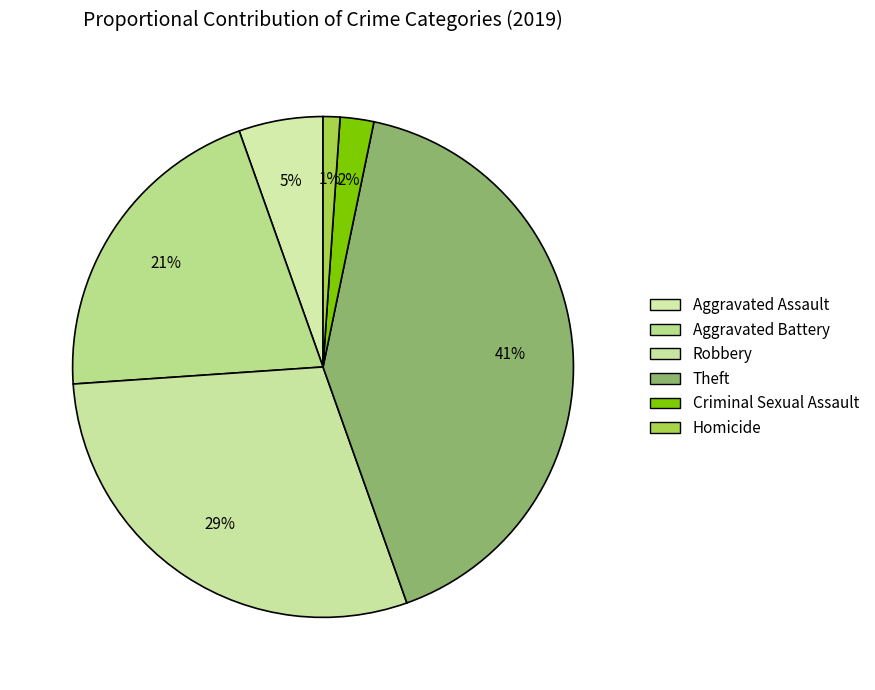

Is Robbery the majority of the pie?

No